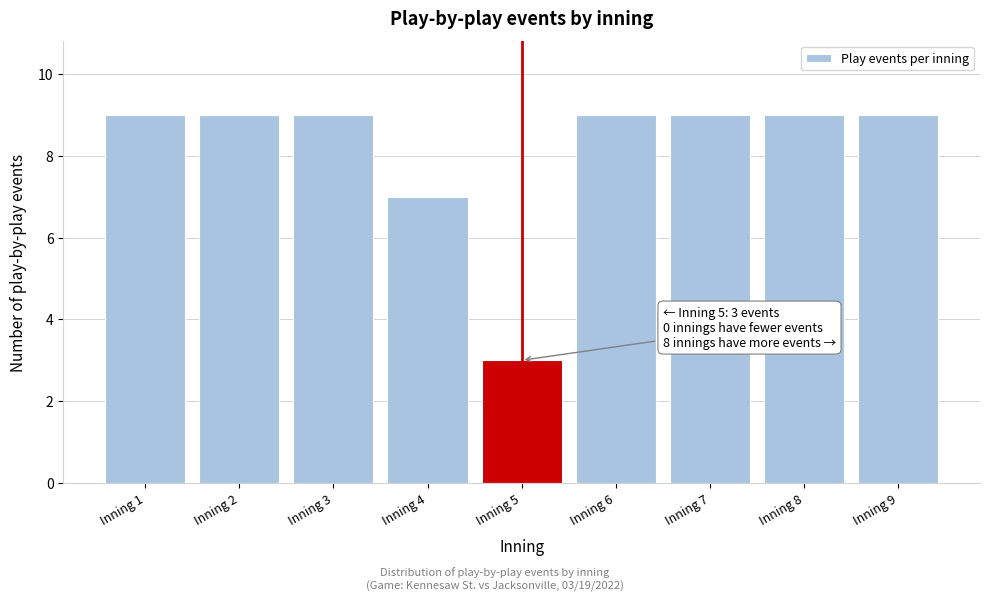

Reading left to right, extract all data points from this chart.

Inning 1=9	Inning 2=9	Inning 3=9	Inning 4=7	Inning 5=3	Inning 6=9	Inning 7=9	Inning 8=9	Inning 9=9